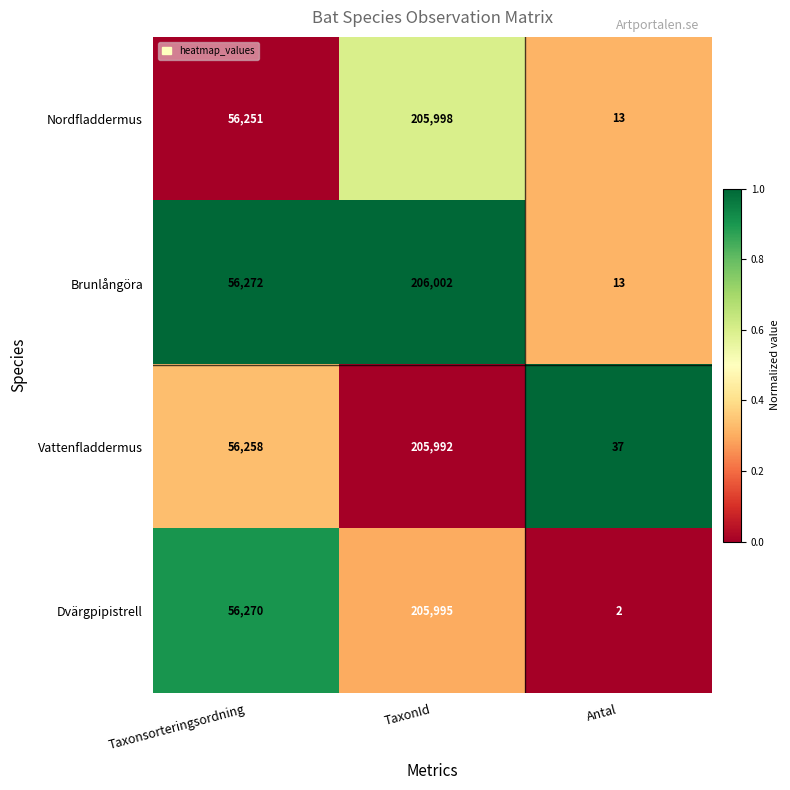

At which category is the sum across all series the highest?

TaxonId